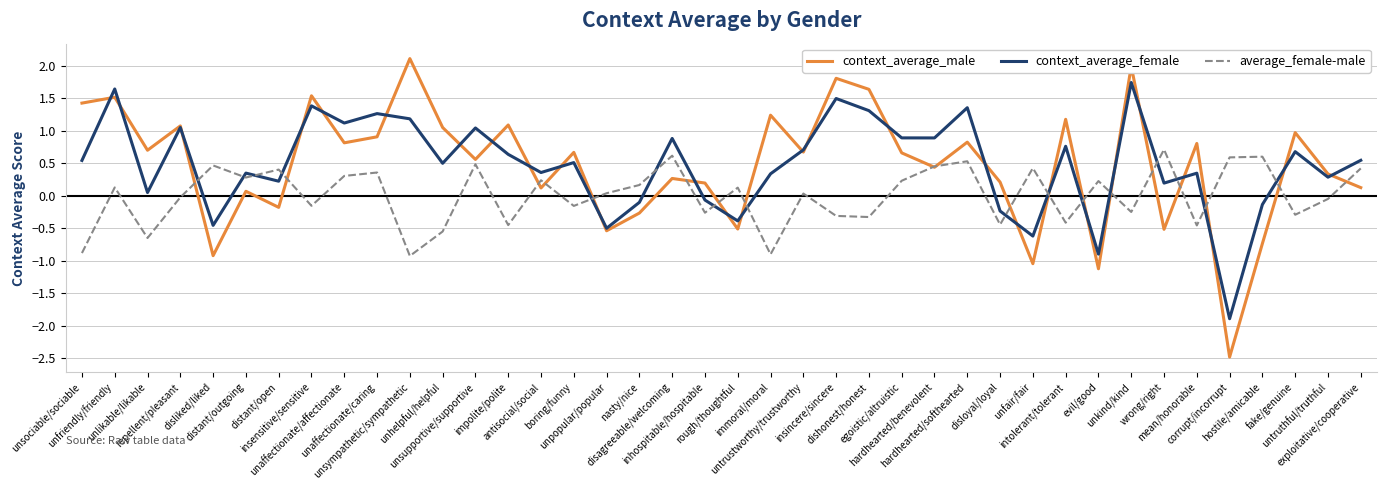

What is the difference between the maximum and second lowest values in the context_average_male series?

3.2